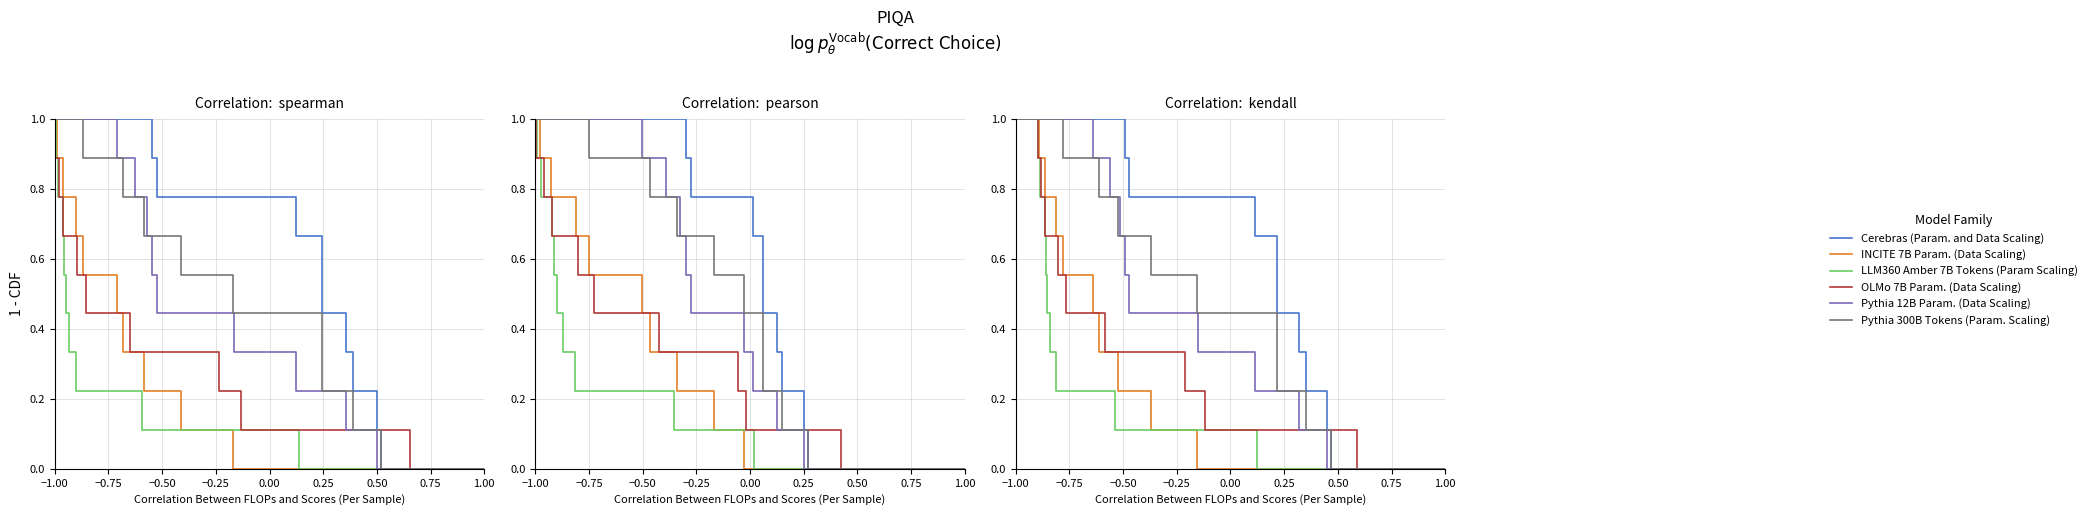

How many lines are shown in the chart?

6